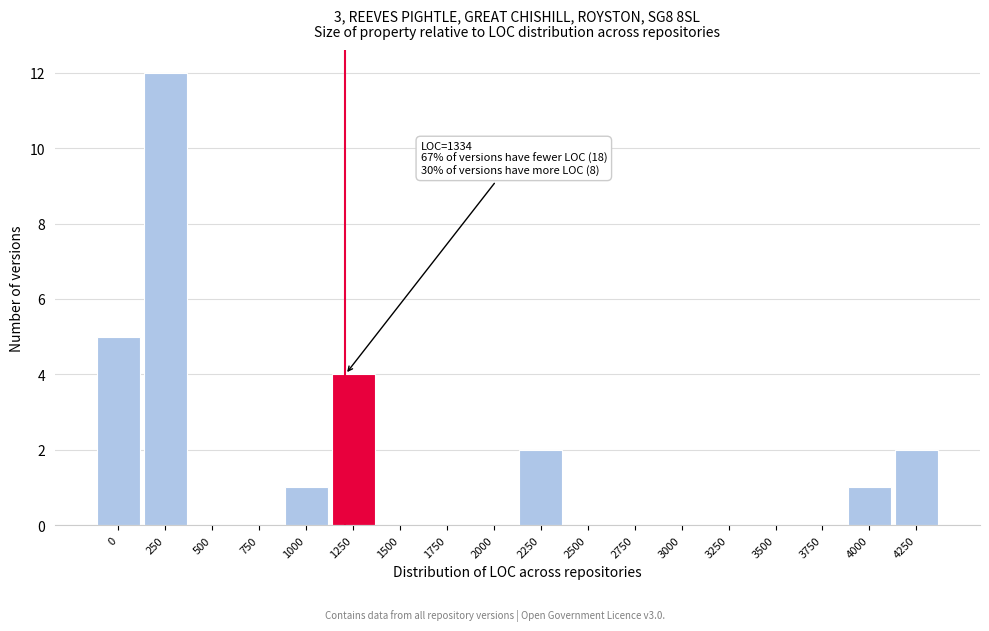

Reading right to left, extract all data points from this chart.

4250=2	4000=1	3750=0	3500=0	3250=0	3000=0	2750=0	2500=0	2250=2	2000=0	1750=0	1500=0	1250=4	1000=1	750=0	500=0	250=12	0=5